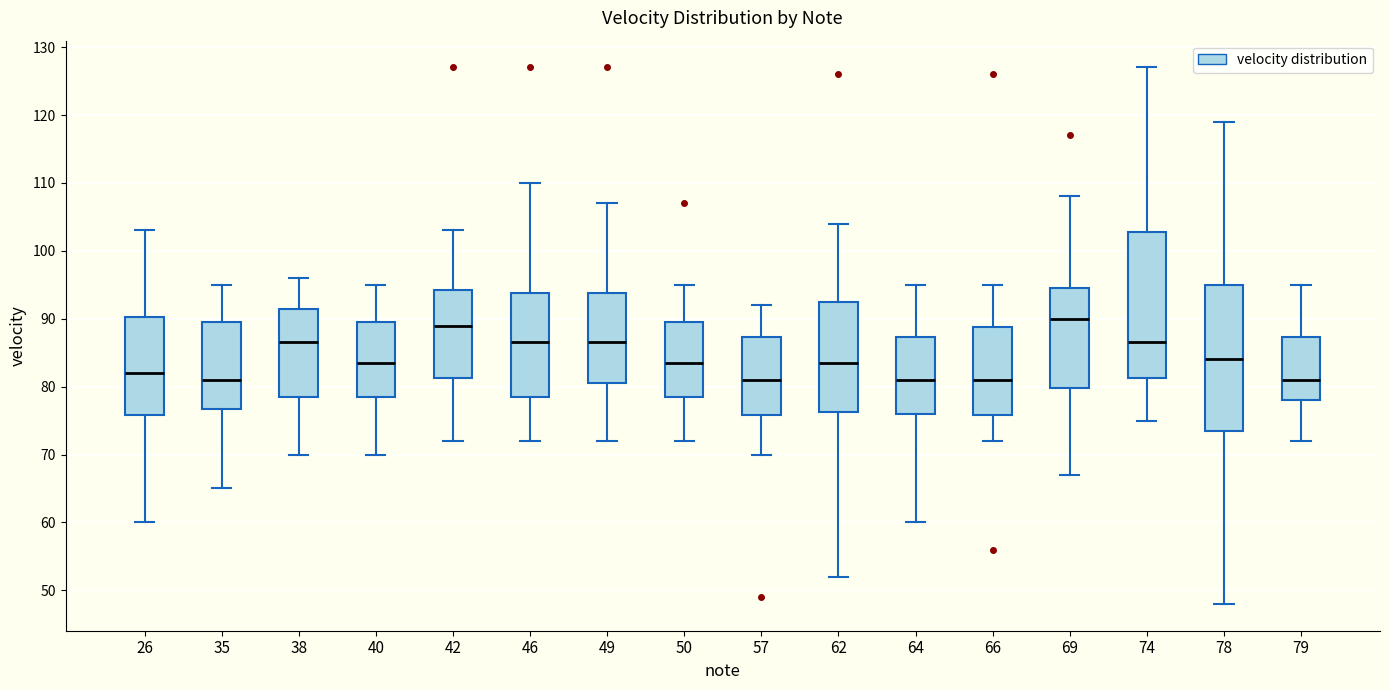

Reading left to right, read every box against the y-axis: the position of its median line, the range the box covers, and the ends of its whiskers. The values are not printed on the chart, so give them approximately, as read against the axis.

26: median 82, box 76 to 90, whiskers 60 to 103
35: median 81, box 77 to 90, whiskers 65 to 95
38: median 87, box 79 to 92, whiskers 70 to 96
40: median 84, box 79 to 90, whiskers 70 to 95
42: median 89, box 81 to 94, whiskers 72 to 103
46: median 87, box 79 to 94, whiskers 72 to 110
49: median 87, box 81 to 94, whiskers 72 to 107
50: median 84, box 79 to 90, whiskers 72 to 95
57: median 81, box 76 to 87, whiskers 70 to 92
62: median 84, box 76 to 93, whiskers 52 to 104
64: median 81, box 76 to 87, whiskers 60 to 95
66: median 81, box 76 to 89, whiskers 72 to 95
69: median 90, box 80 to 95, whiskers 67 to 108
74: median 87, box 81 to 103, whiskers 75 to 127
78: median 84, box 74 to 95, whiskers 48 to 119
79: median 81, box 78 to 87, whiskers 72 to 95